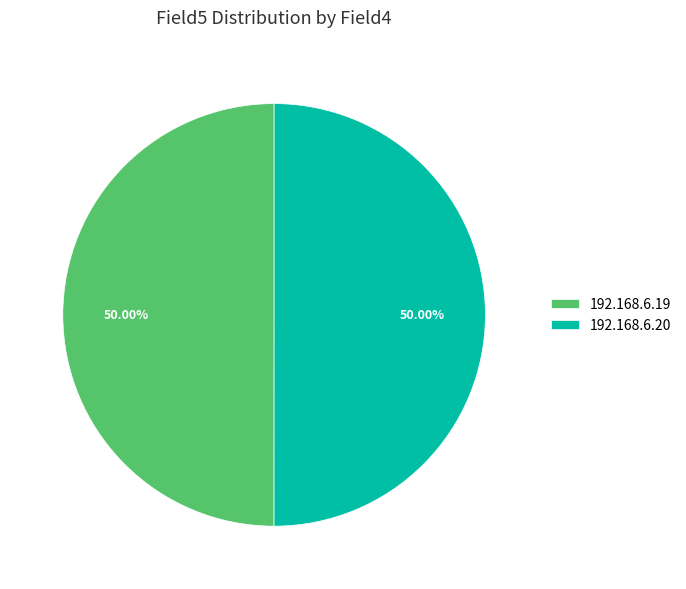

How many segments does this pie chart have?

2